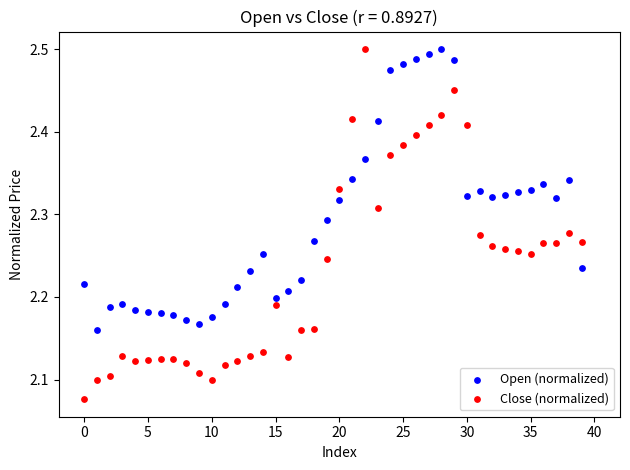

What are all the series names shown in the legend?

Open (normalized), Close (normalized)